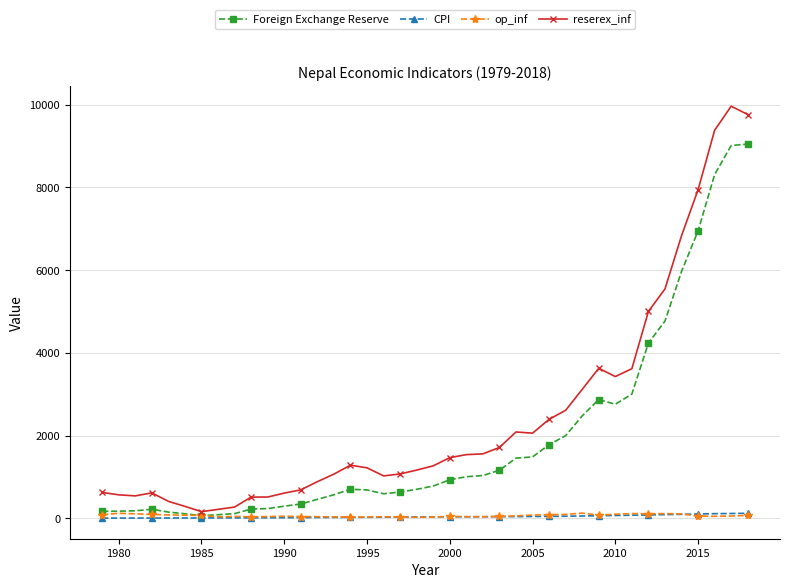

Which series has the largest total across all categories?

reserex_inf